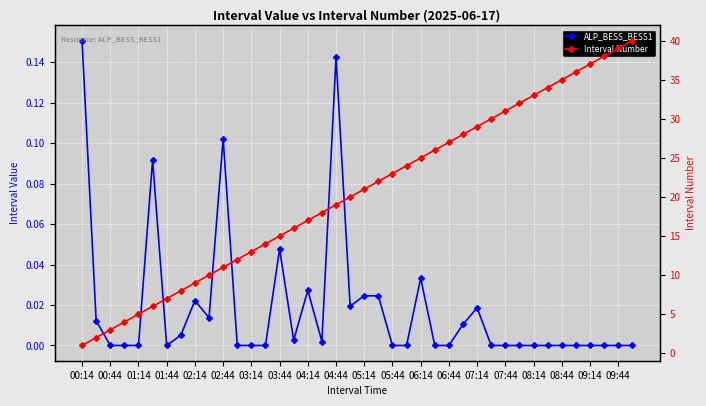

The value of ALP_BESS_BESS1 at 01:44 is 0.1. True or false?

False